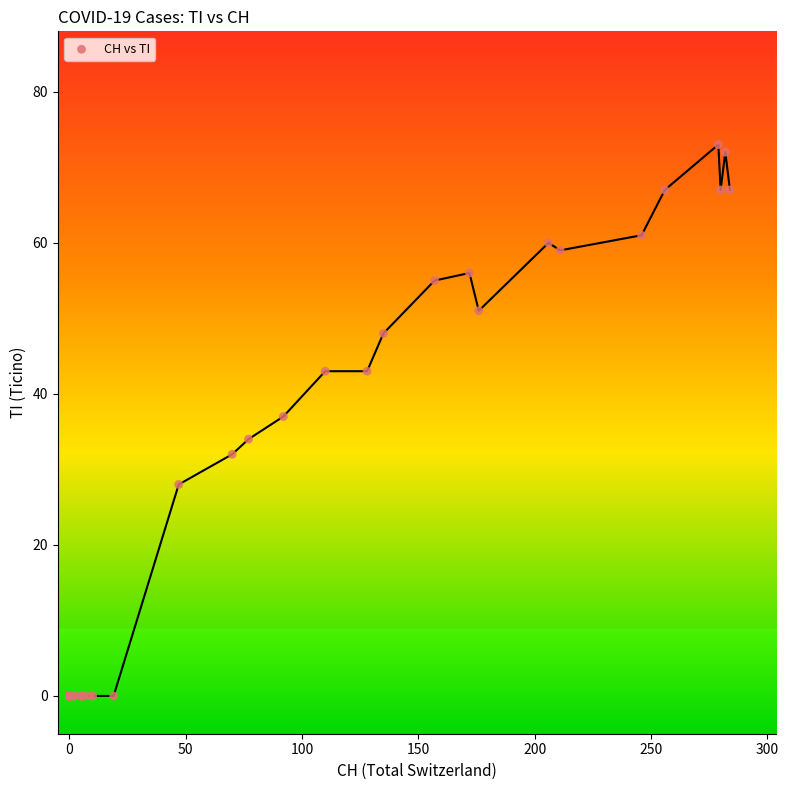

What Y value in the scatter plot is closest to 36?

37